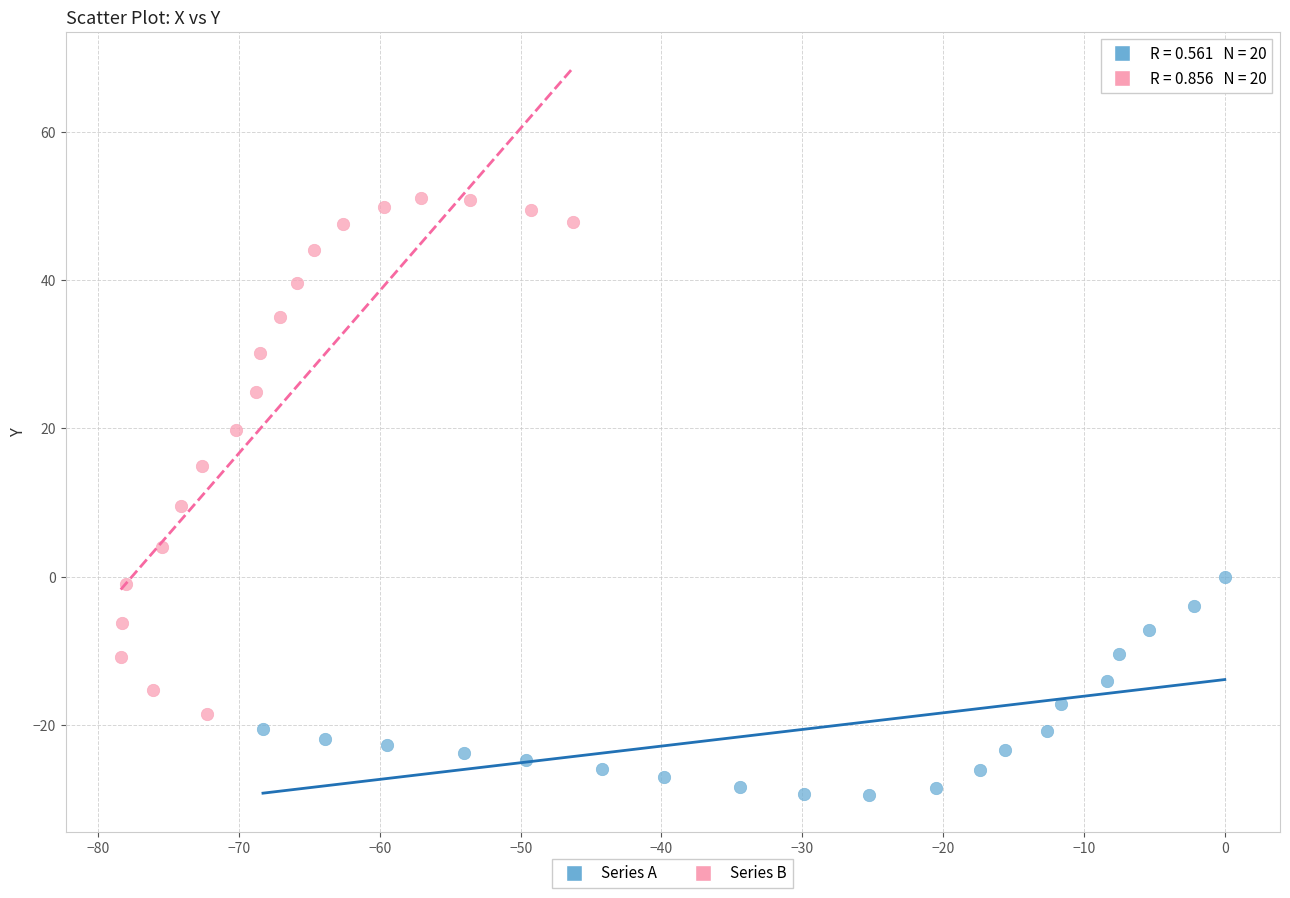

Which series contains the highest Y value?

Series B